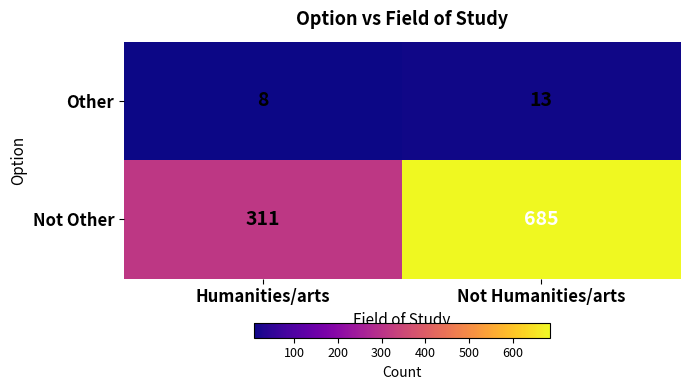

At which category does the chart reach its peak across all series?

Not Humanities/arts